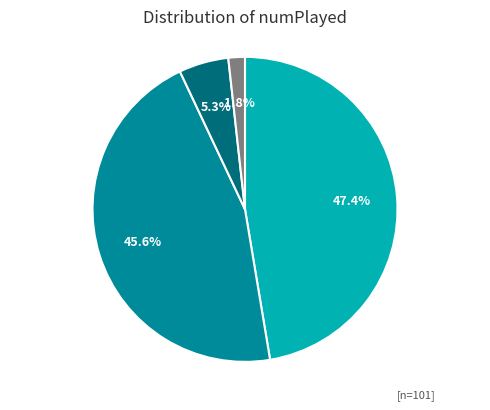

Is there any slice that represents more than half of the pie?

No